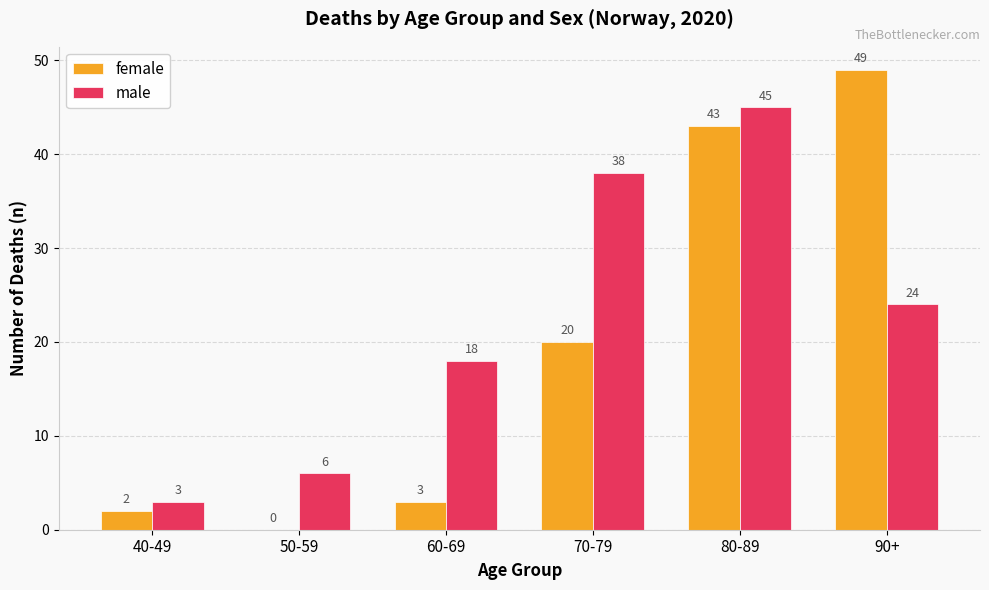

What are all the series names shown in the legend?

female, male